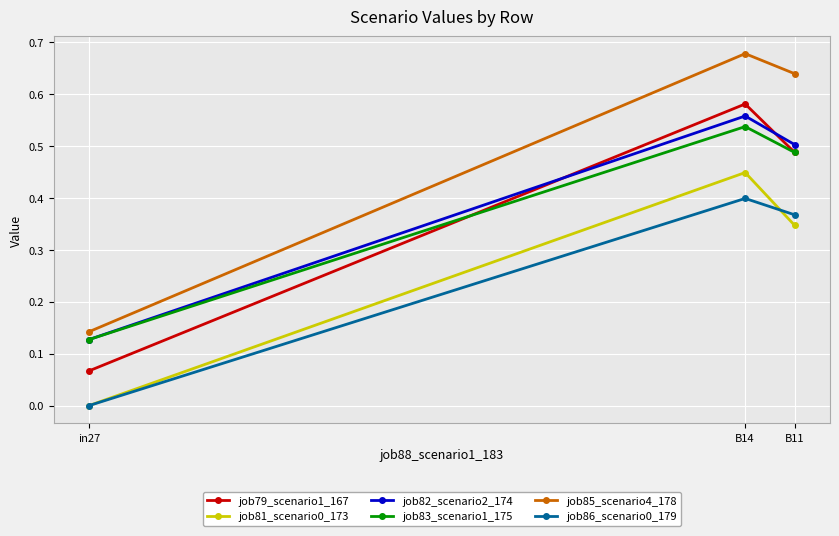

How many lines are shown in the chart?

6